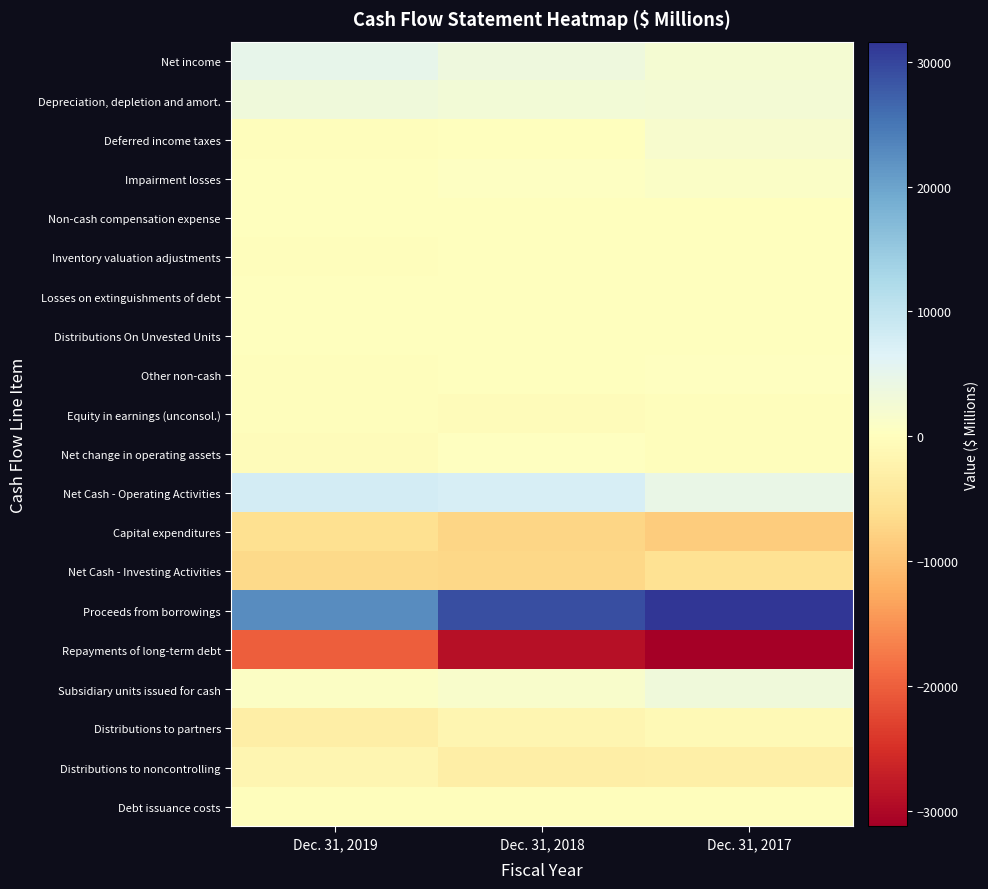

Reading left to right, transcribe all the data shown in this chart.

Net income: Dec. 31, 2019=4899	Dec. 31, 2018=3365	Dec. 31, 2017=2366
Depreciation, depletion and amort.: Dec. 31, 2019=3147	Dec. 31, 2018=2859	Dec. 31, 2017=2554
Deferred income taxes: Dec. 31, 2019=-217	Dec. 31, 2018=7	Dec. 31, 2017=1871
Impairment losses: Dec. 31, 2019=74	Dec. 31, 2018=431	Dec. 31, 2017=1039
Non-cash compensation expense: Dec. 31, 2019=113	Dec. 31, 2018=105	Dec. 31, 2017=99
Inventory valuation adjustments: Dec. 31, 2019=-79	Dec. 31, 2018=85	Dec. 31, 2017=-24
Losses on extinguishments of debt: Dec. 31, 2019=18	Dec. 31, 2018=112	Dec. 31, 2017=89
Distributions On Unvested Units: Dec. 31, 2019=38	Dec. 31, 2018=38	Dec. 31, 2017=35
Other non-cash: Dec. 31, 2019=-182	Dec. 31, 2018=-56	Dec. 31, 2017=239
Equity in earnings (unconsol.): Dec. 31, 2019=-302	Dec. 31, 2018=-344	Dec. 31, 2017=-144
Net change in operating assets: Dec. 31, 2019=-518	Dec. 31, 2018=289	Dec. 31, 2017=-192
Net Cash - Operating Activities: Dec. 31, 2019=8003	Dec. 31, 2018=7506	Dec. 31, 2017=4429
Capital expenditures: Dec. 31, 2019=-5960	Dec. 31, 2018=-7407	Dec. 31, 2017=-8444
Net Cash - Investing Activities: Dec. 31, 2019=-6934	Dec. 31, 2018=-7075	Dec. 31, 2017=-5606
Proceeds from borrowings: Dec. 31, 2019=22583	Dec. 31, 2018=29001	Dec. 31, 2017=31608
Repayments of long-term debt: Dec. 31, 2019=-20101	Dec. 31, 2018=-28948	Dec. 31, 2017=-31268
Subsidiary units issued for cash: Dec. 31, 2019=780	Dec. 31, 2018=1402	Dec. 31, 2017=3235
Distributions to partners: Dec. 31, 2019=-3054	Dec. 31, 2018=-1684	Dec. 31, 2017=-1010
Distributions to noncontrolling: Dec. 31, 2019=-1597	Dec. 31, 2018=-3117	Dec. 31, 2017=-2961
Debt issuance costs: Dec. 31, 2019=-117	Dec. 31, 2018=-171	Dec. 31, 2017=-131